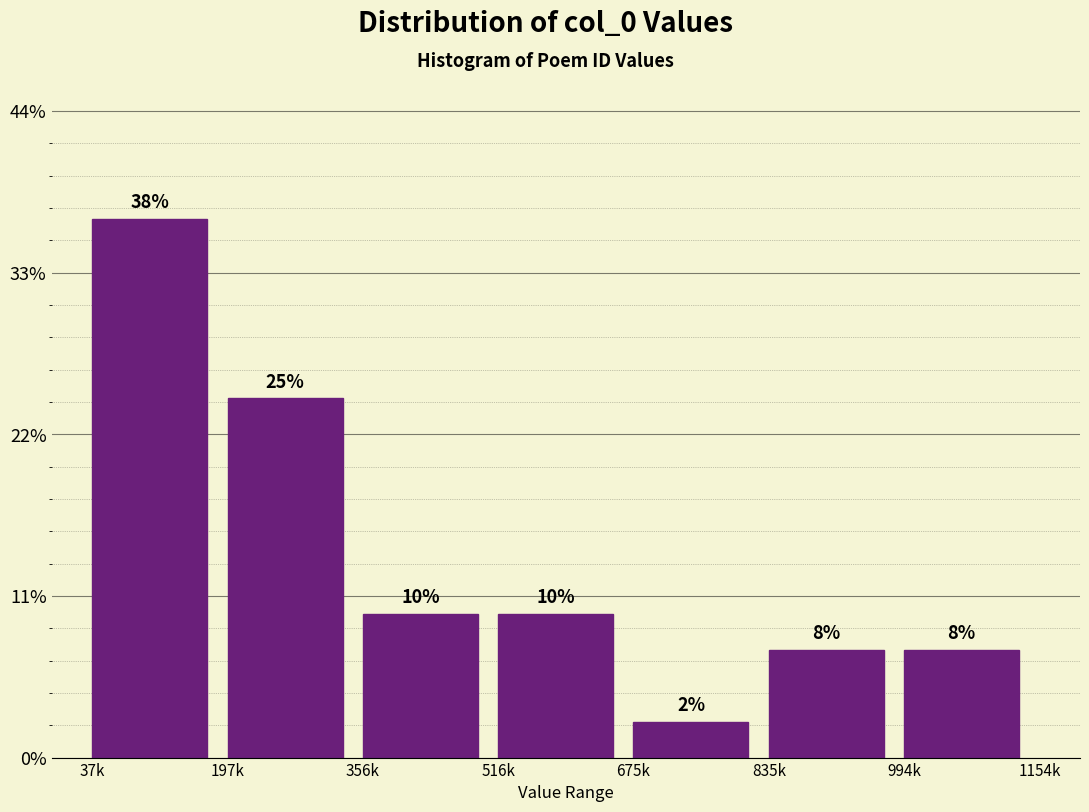

Are the bars horizontal?

No